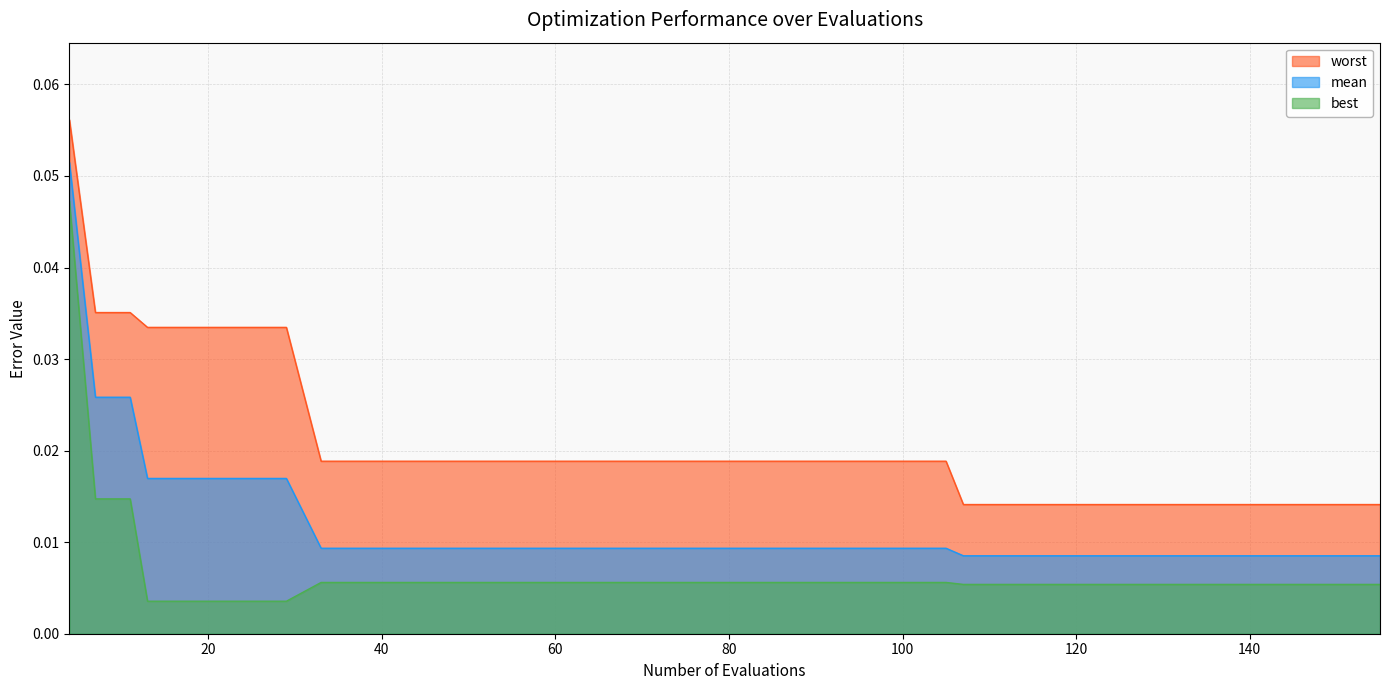

True or false: mean and best cross at least once.

False